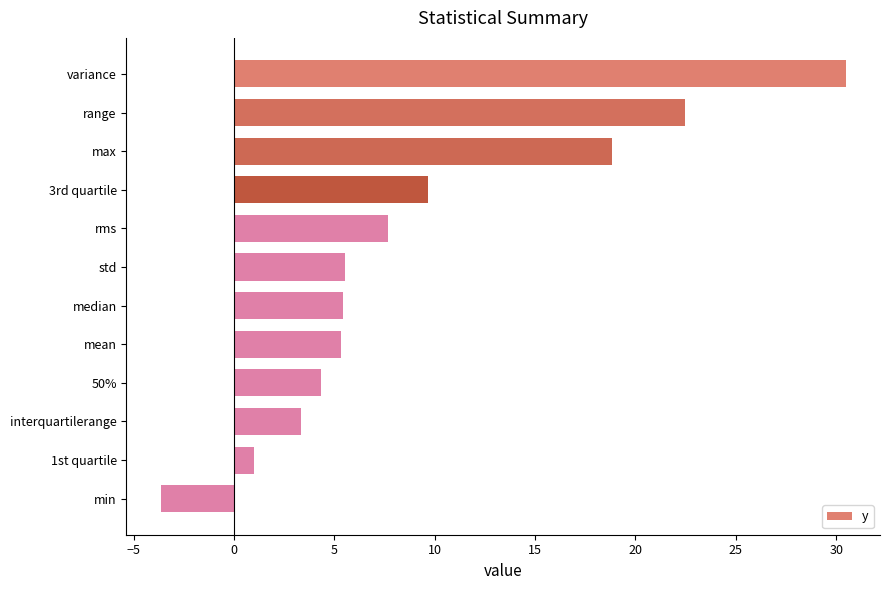

The chart shows a value of 2.9 at mean. True or false?

False